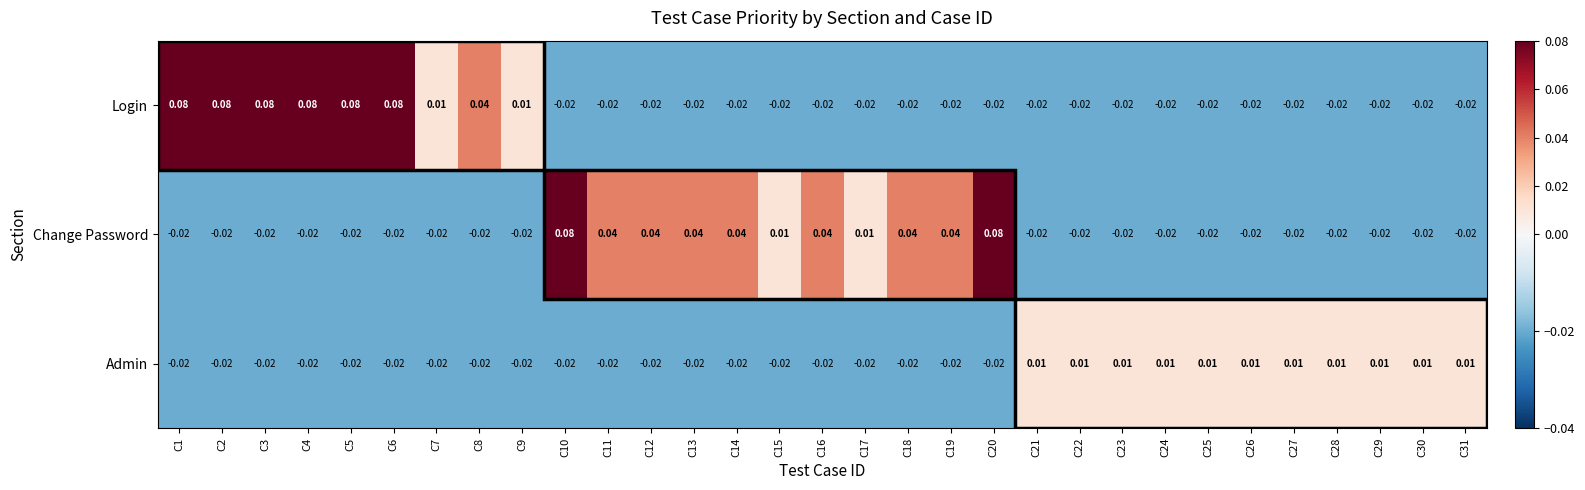

Which series changed the most between C6 and C24?

Login